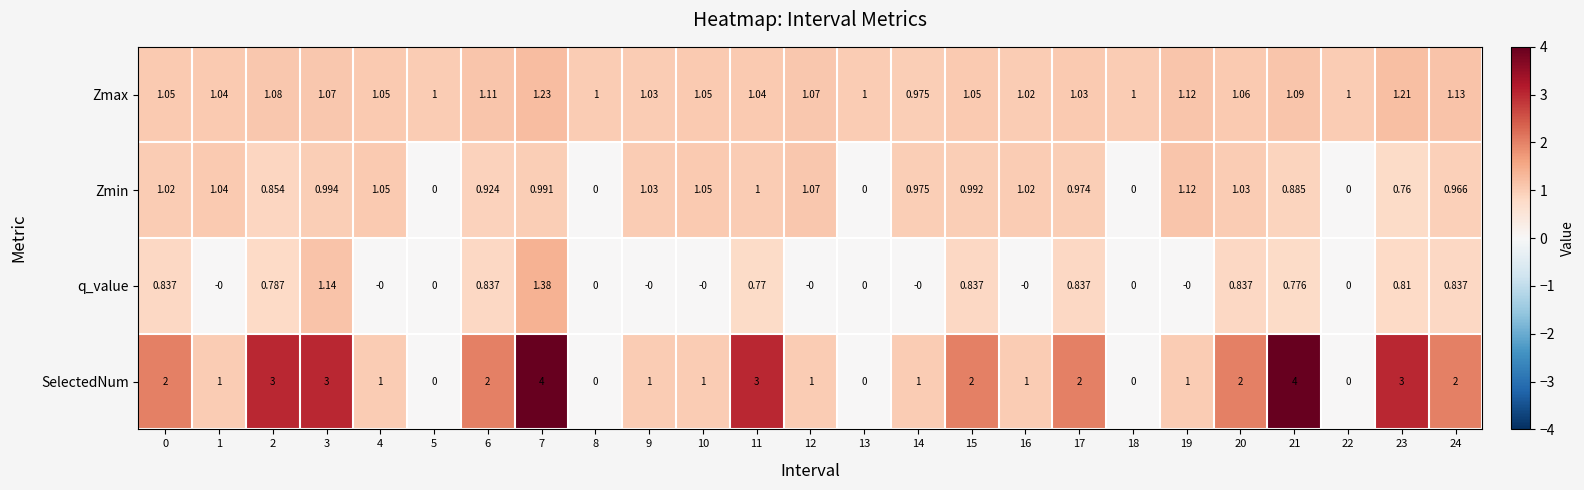

Rank the series by their maximum value, from lowest to highest.

Zmin, Zmax, q_value, SelectedNum